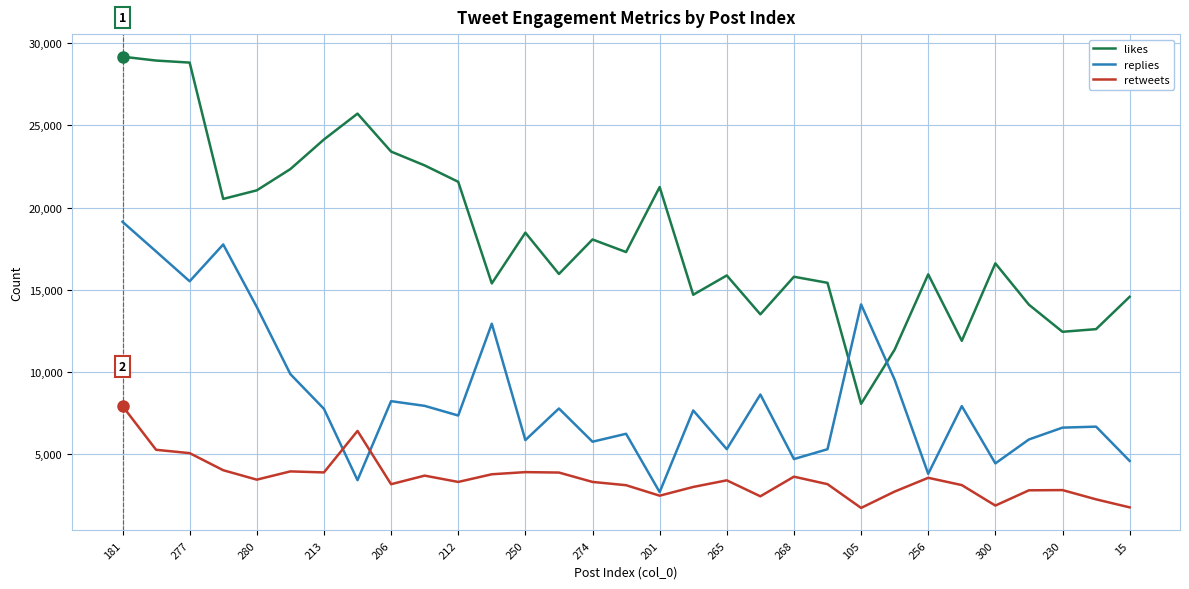

True or false: retweets and likes cross at least once.

False